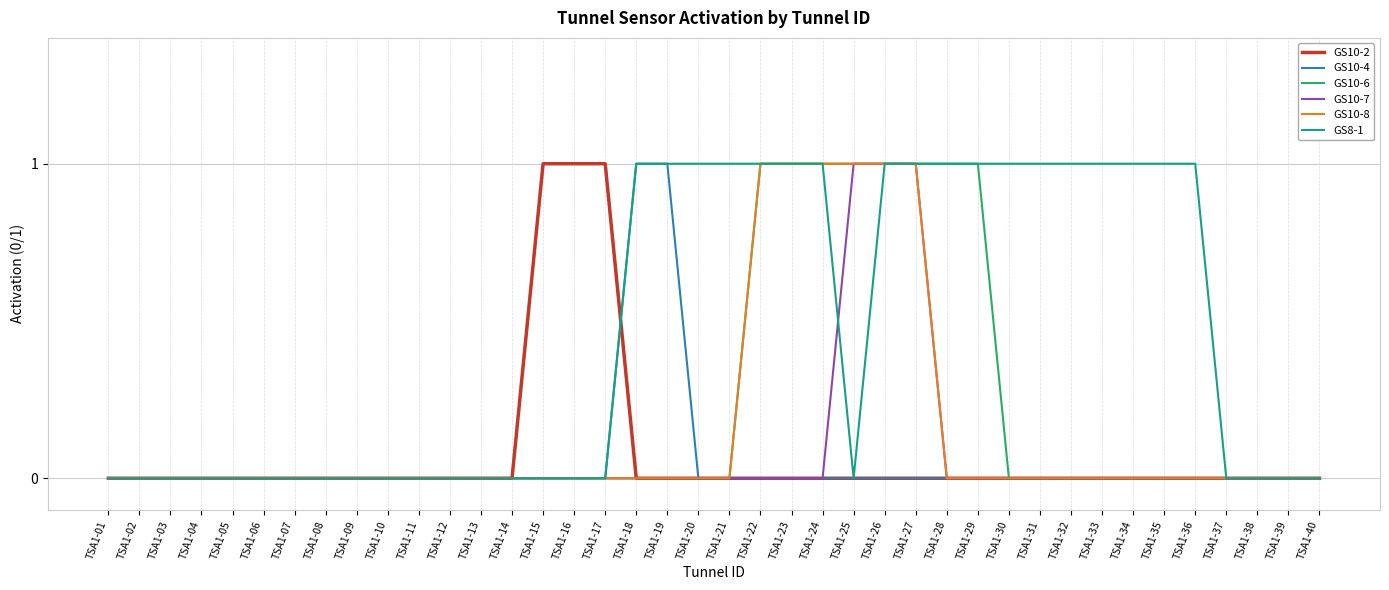

What is the difference between the second highest and second lowest values in the GS8-1 series?

1